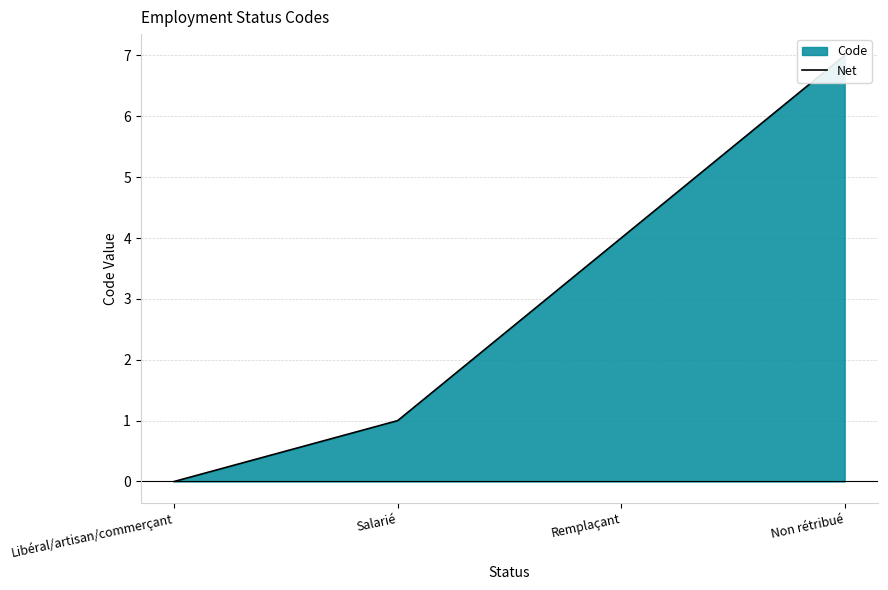

Count the values in the range 1 to 7.

3